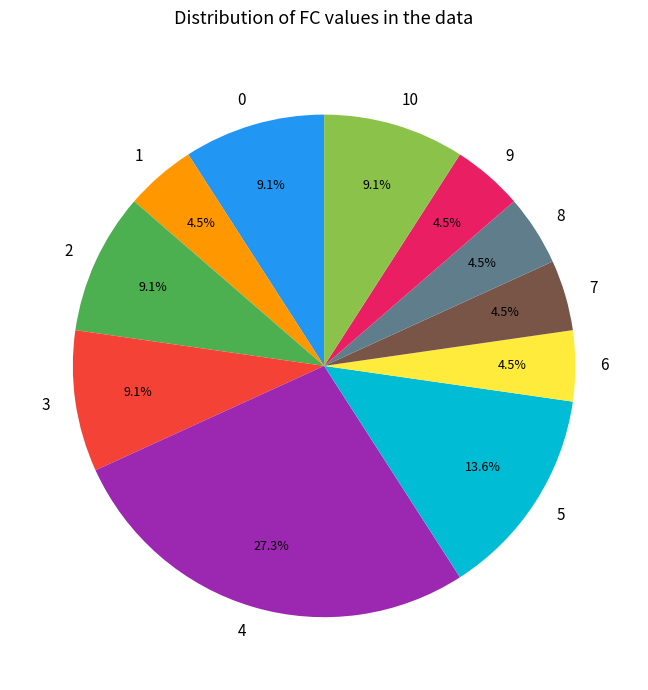

What percentage is NOT represented by 5?

86.4%